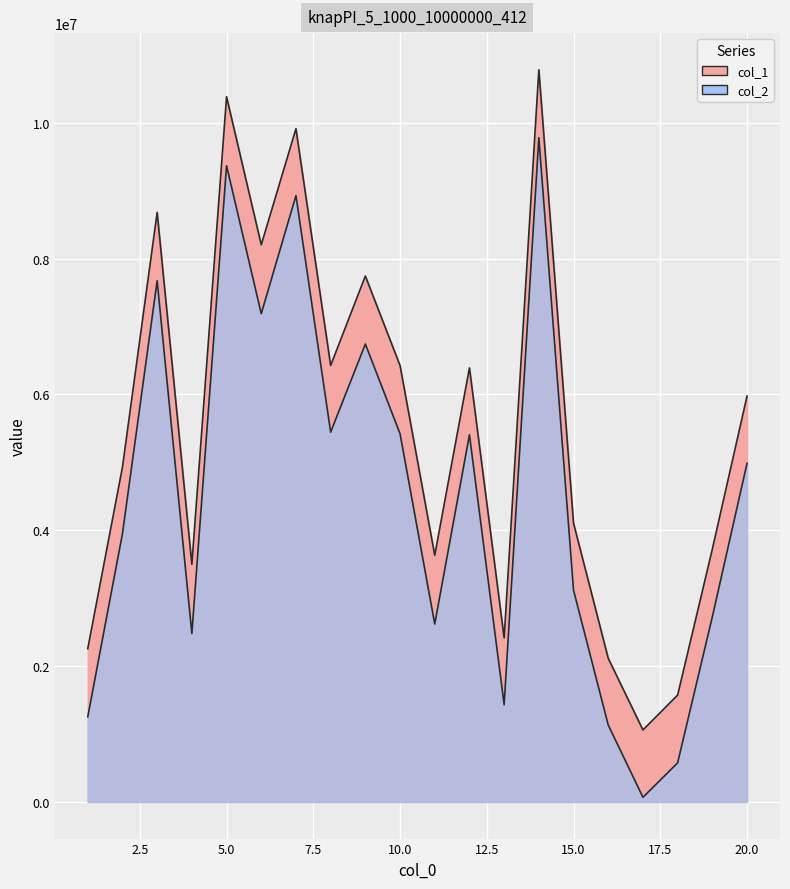

The value of col_2 at 6 is 7187897. True or false?

True